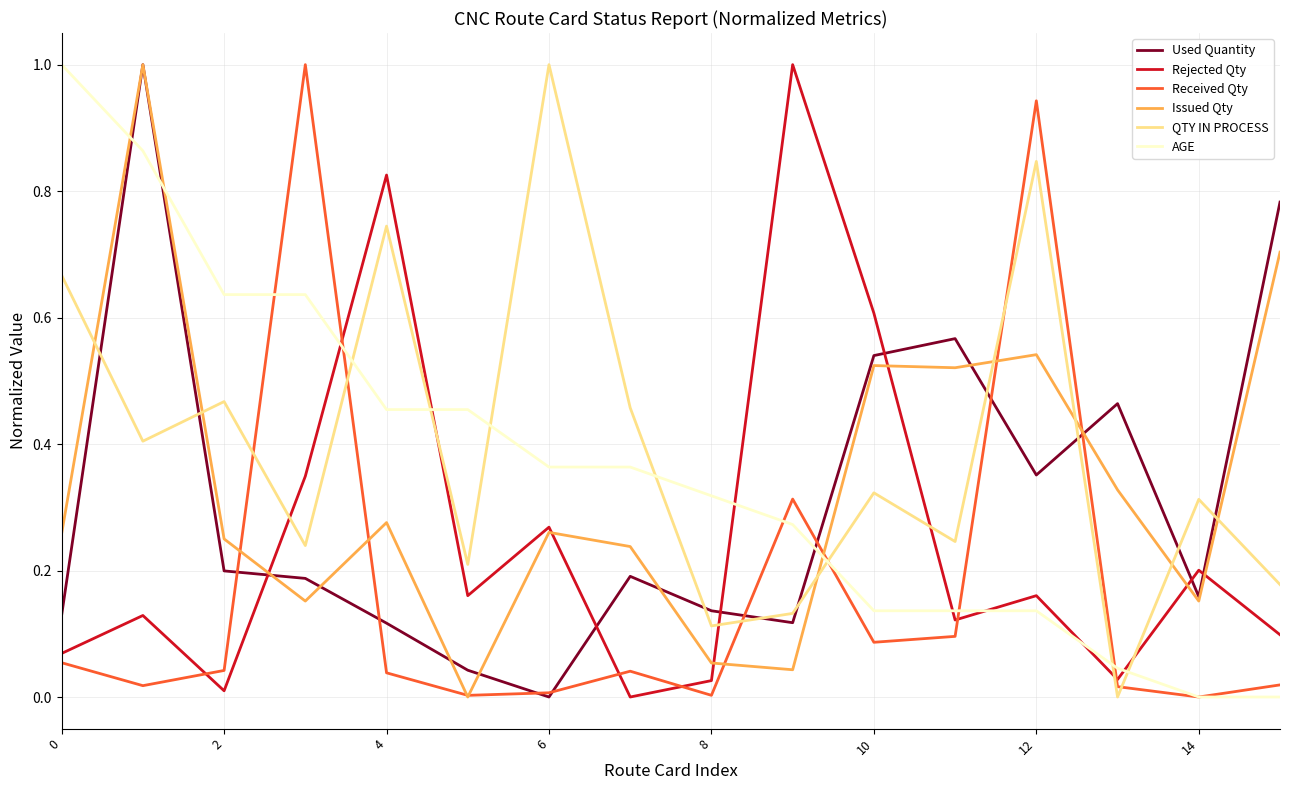

Which series ends up on top after the final intersection of AGE and QTY IN PROCESS?

QTY IN PROCESS